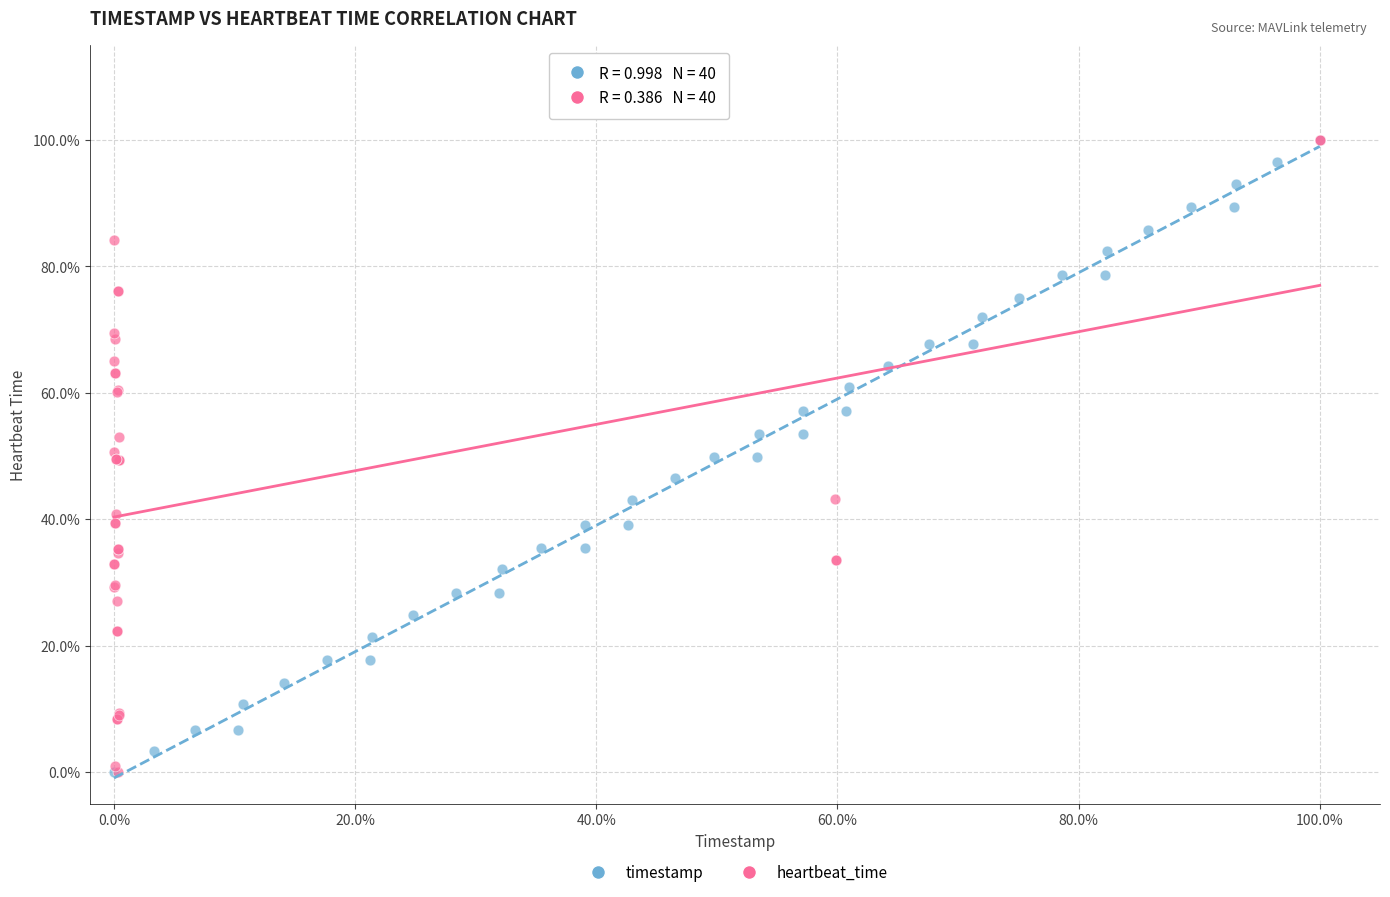

What are all the series names shown in the legend?

timestamp, heartbeat_time